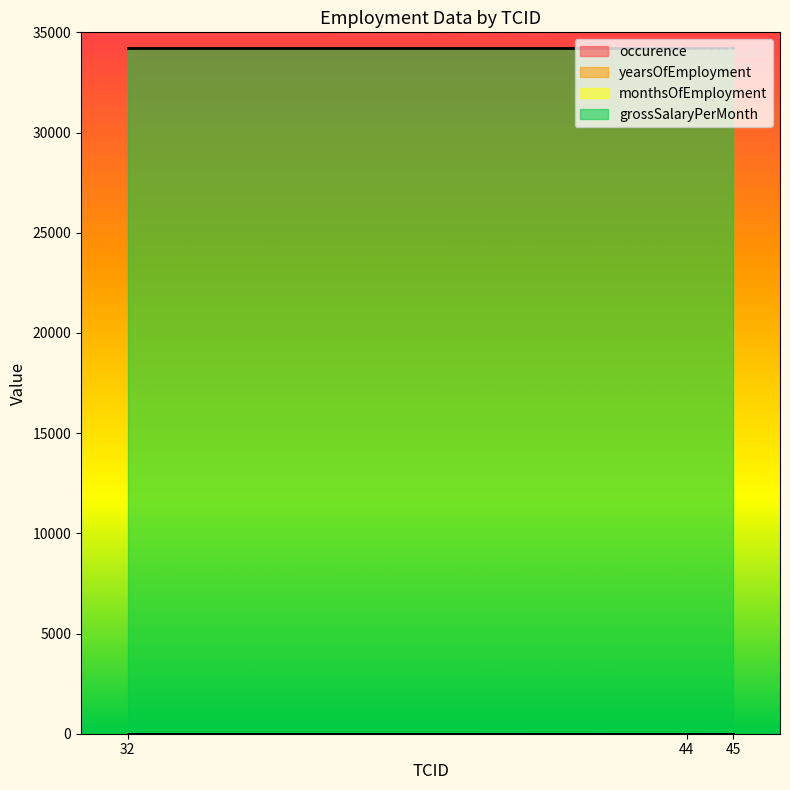

Read the monthsOfEmployment value at 32.

3